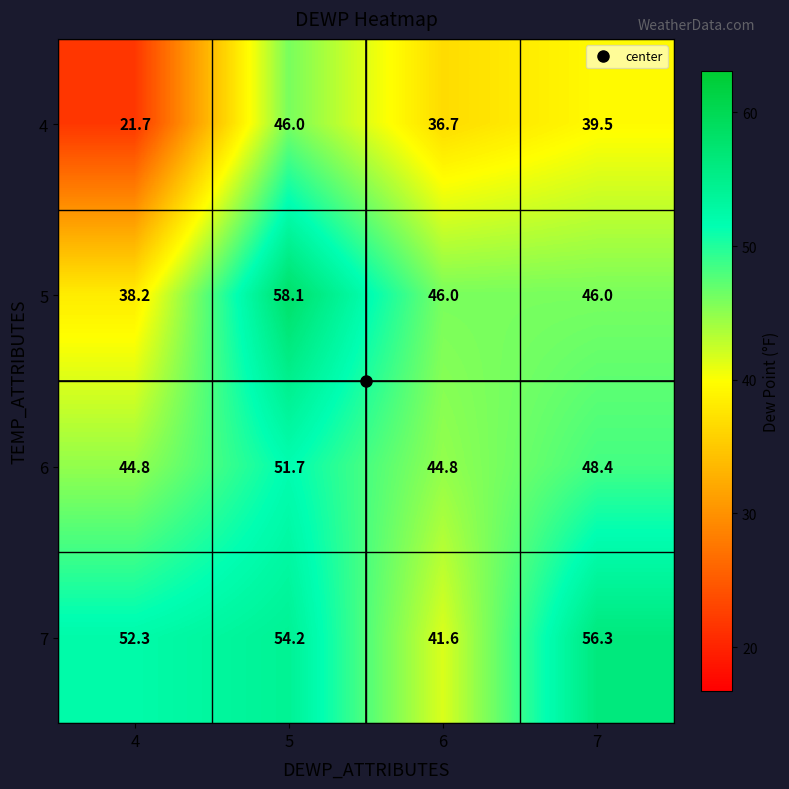

At which label does 7 first exceed 54?

5